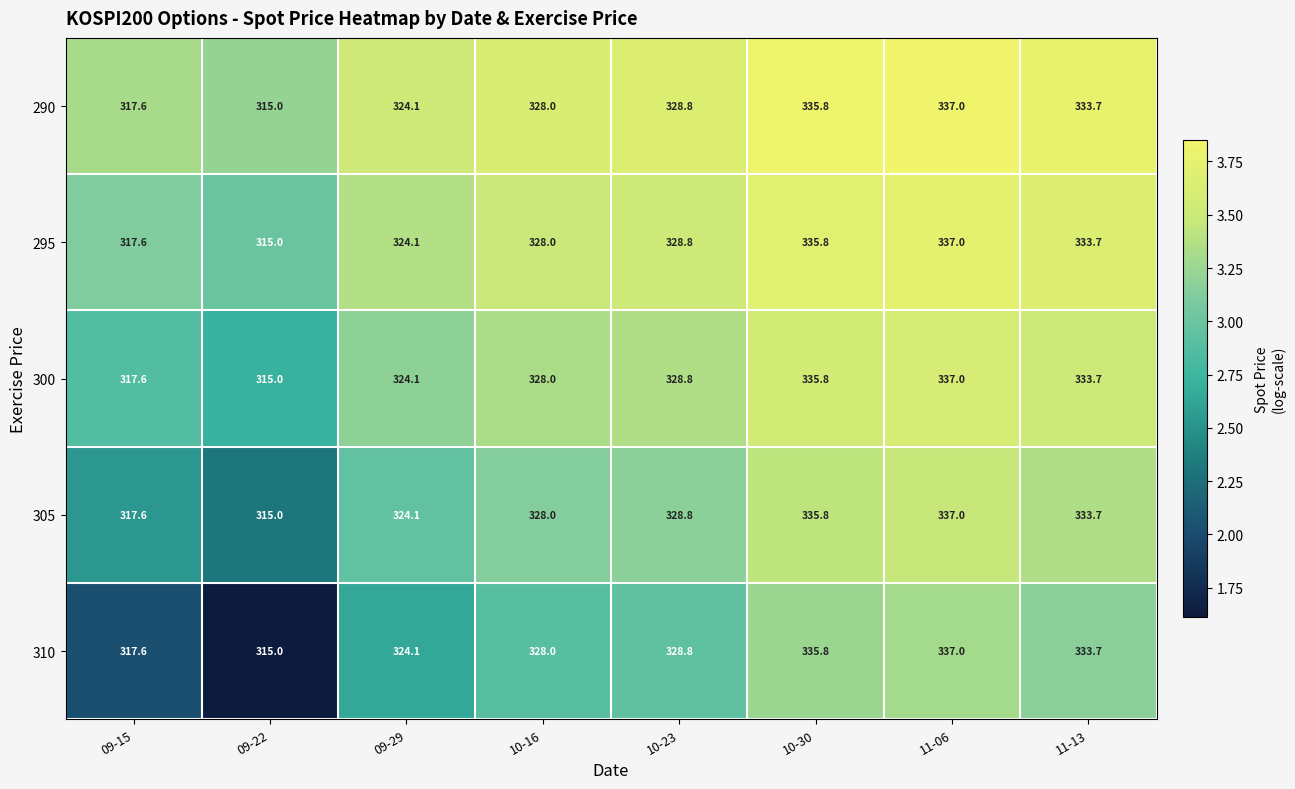

Which label corresponds to the largest value in the chart?

11-06